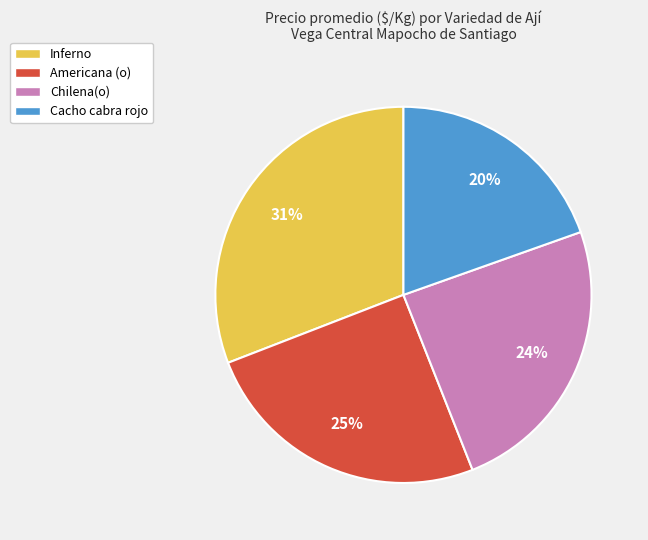

To the nearest percent, what is the difference between the largest and smallest slice percentages?

11%